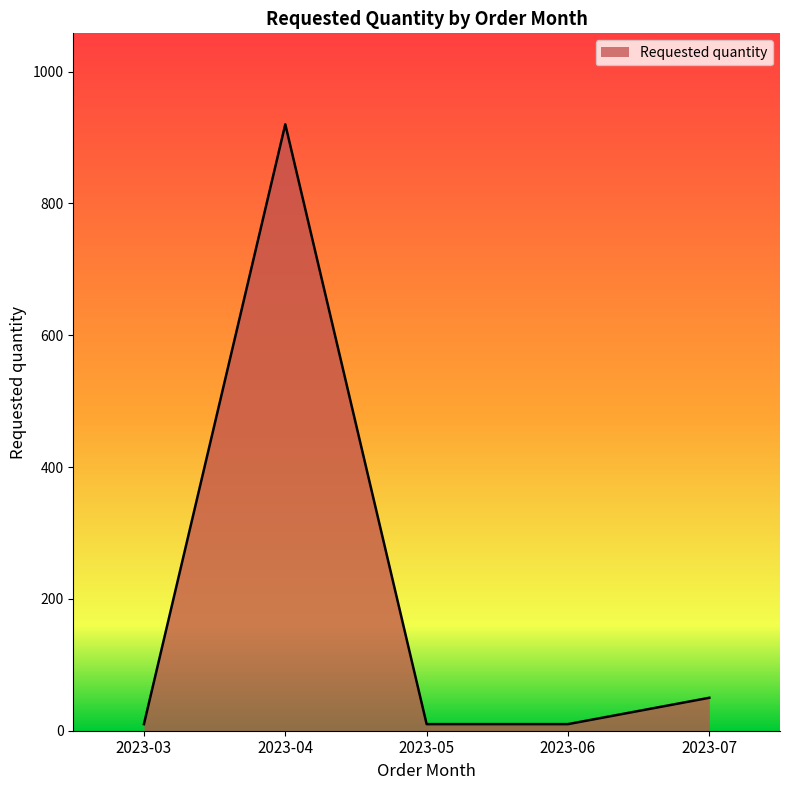

Count the number of categories in the chart.

5